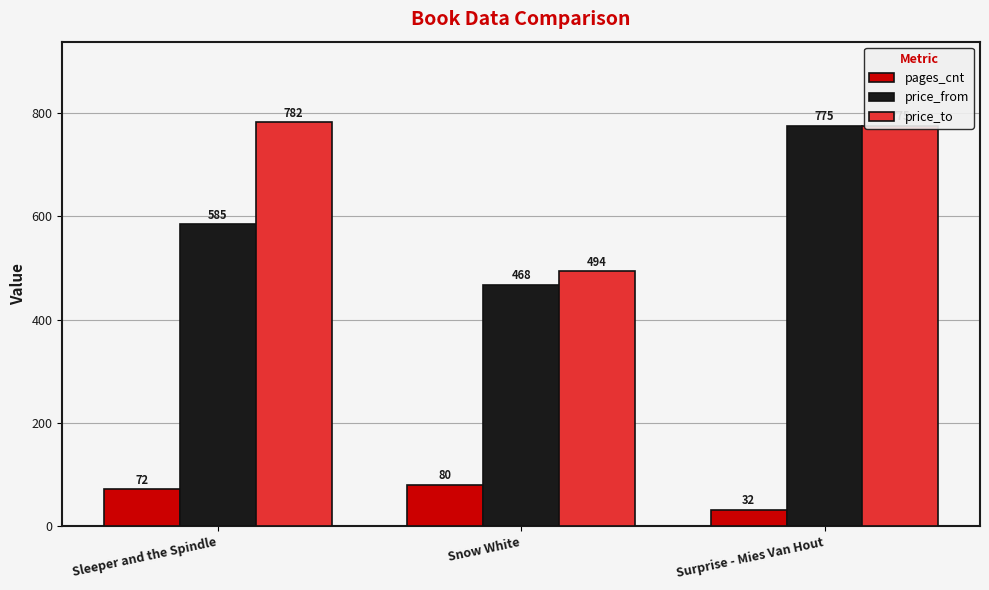

Which label corresponds to the largest value in the chart?

Sleeper and the Spindle